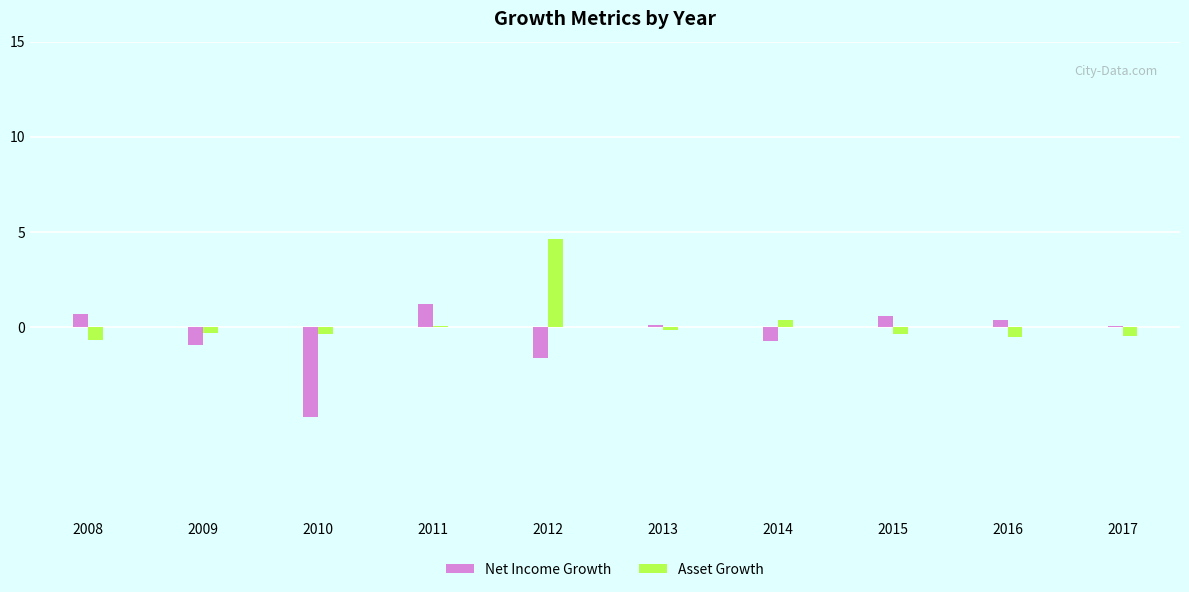

What is the sum of all Net Income Growth values?

-4.9